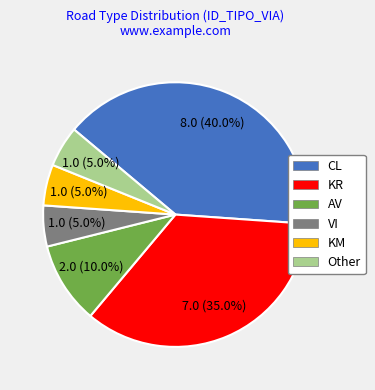

To the nearest percent, what percentage of the pie is KR?

35%